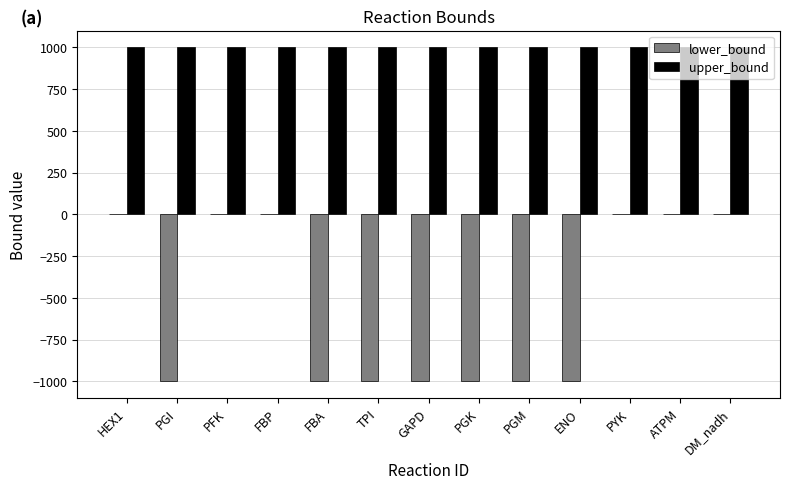

Reading left to right, transcribe all the data shown in this chart.

lower_bound: HEX1=0	PGI=-1000	PFK=0	FBP=0	FBA=-1000	TPI=-1000	GAPD=-1000	PGK=-1000	PGM=-1000	ENO=-1000	PYK=0	ATPM=0	DM_nadh=0
upper_bound: HEX1=1000	PGI=1000	PFK=1000	FBP=1000	FBA=1000	TPI=1000	GAPD=1000	PGK=1000	PGM=1000	ENO=1000	PYK=1000	ATPM=1000	DM_nadh=1000